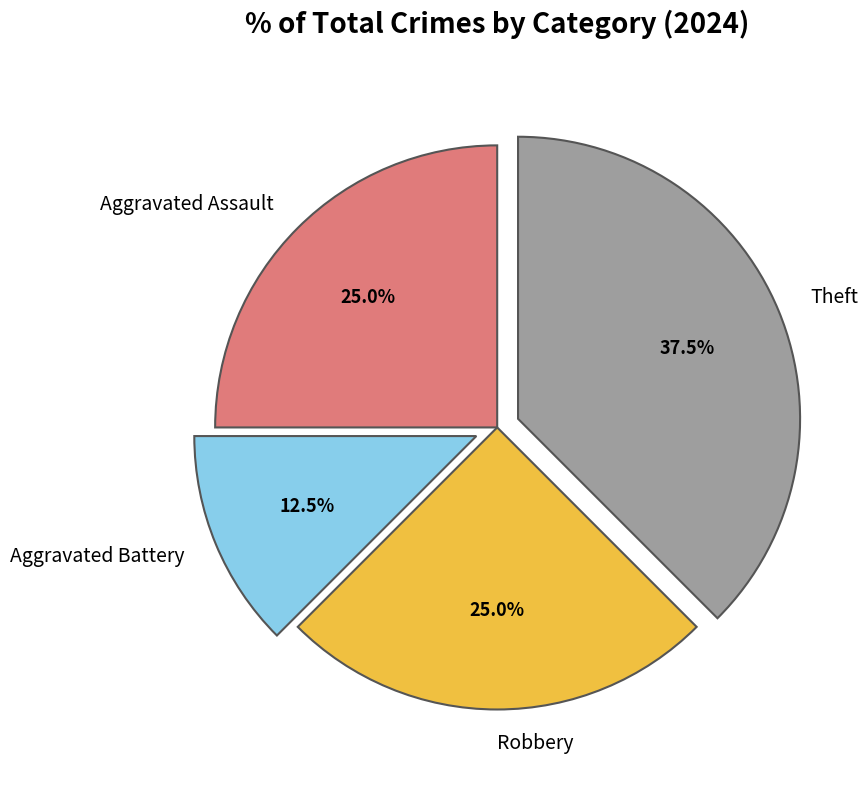

The Theft slice represents 24% of the pie. True or false?

False